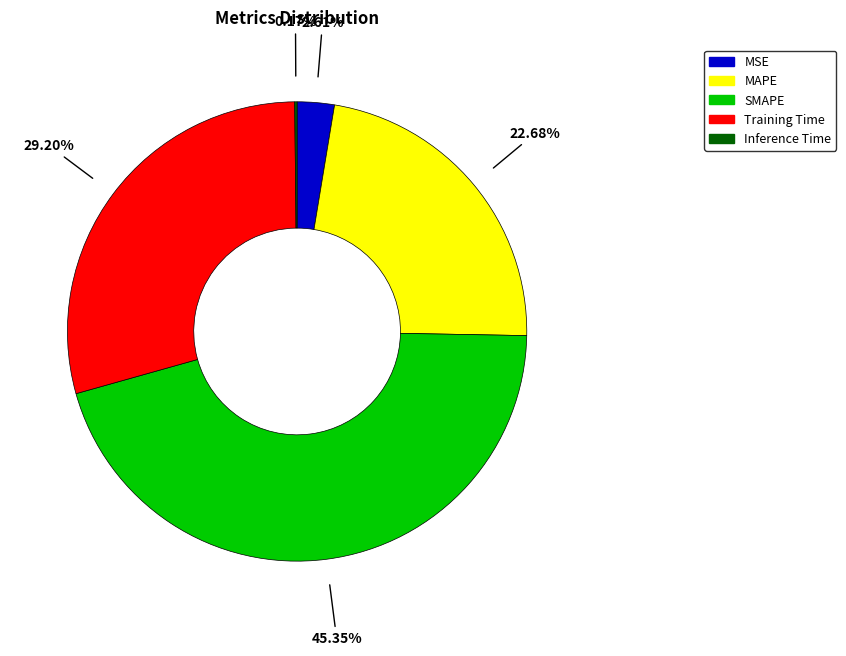

Approximately how many times larger is the value at MAPE compared to SMAPE?

0.5